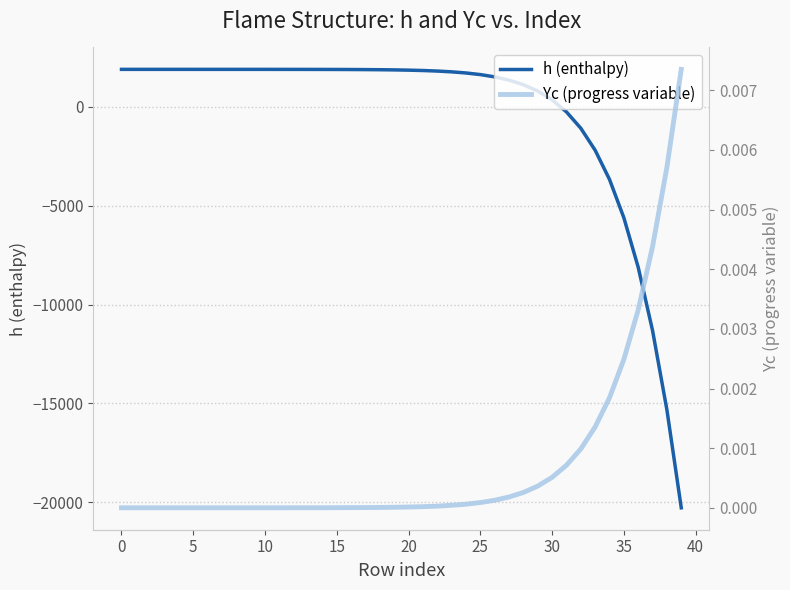

What is the difference between the second highest and minimum values in the h (enthalpy) series?

22168.9